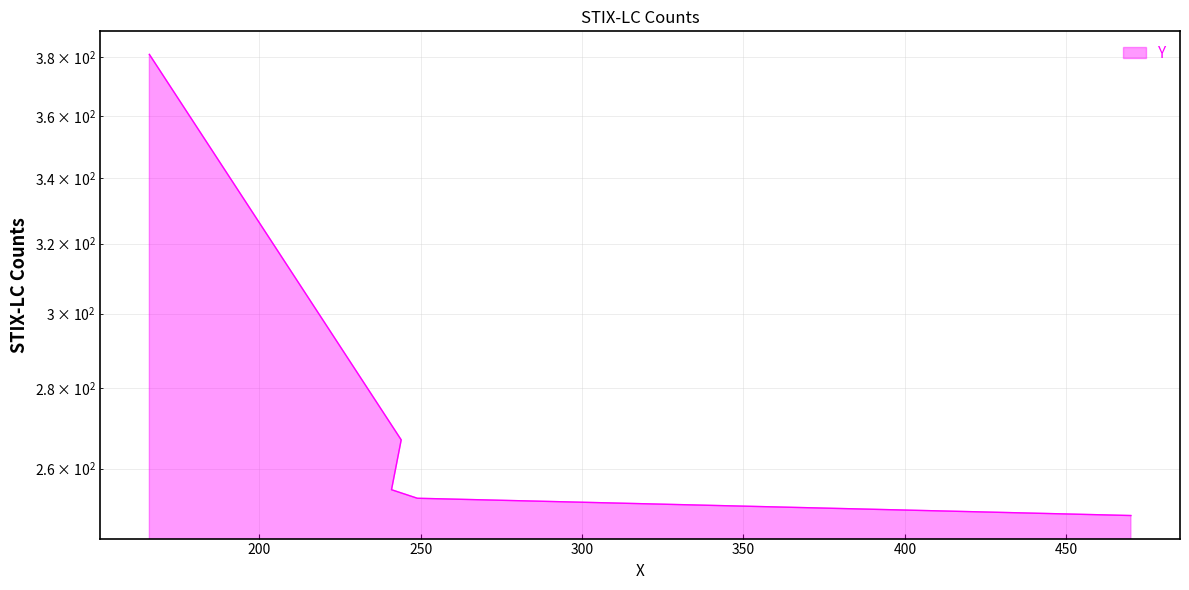

What is the change in value from 249 to 244?

+14